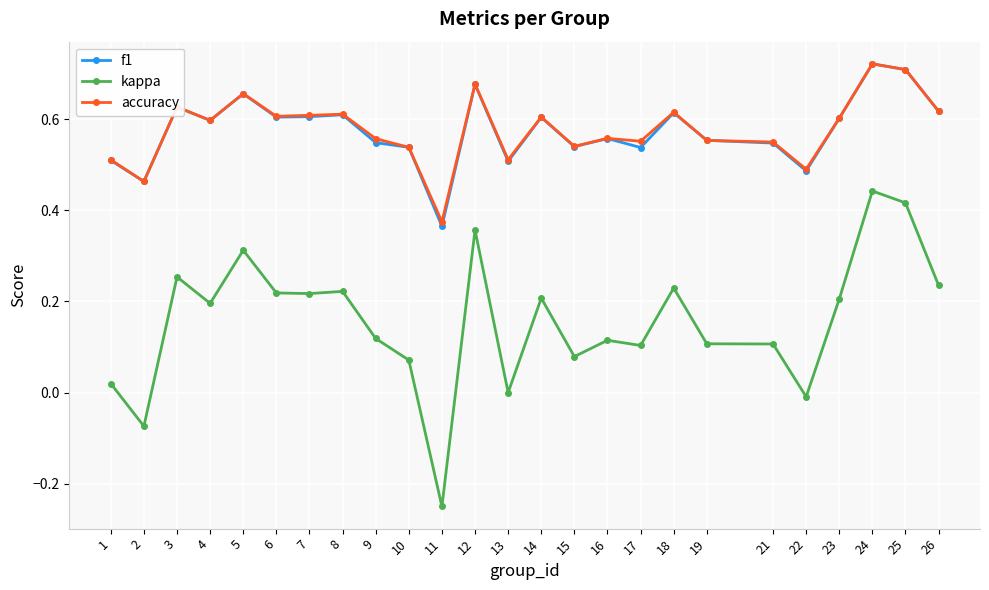

What are all the series names shown in the legend?

f1, kappa, accuracy